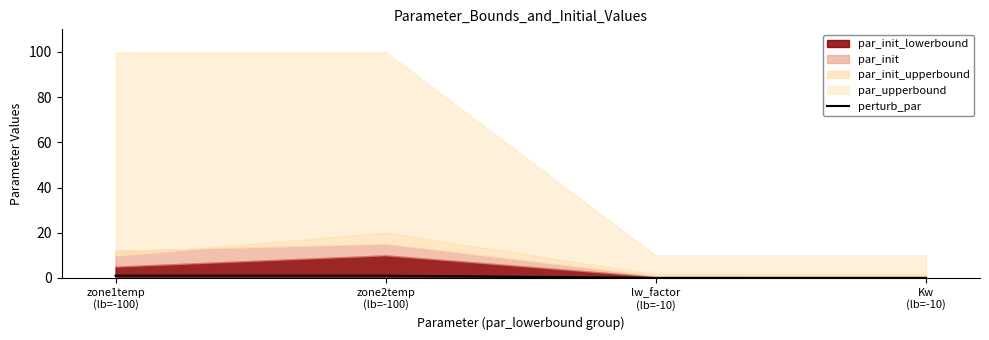

Is it true that the value at lw_factor
(lb=-10) is 0.0?

True